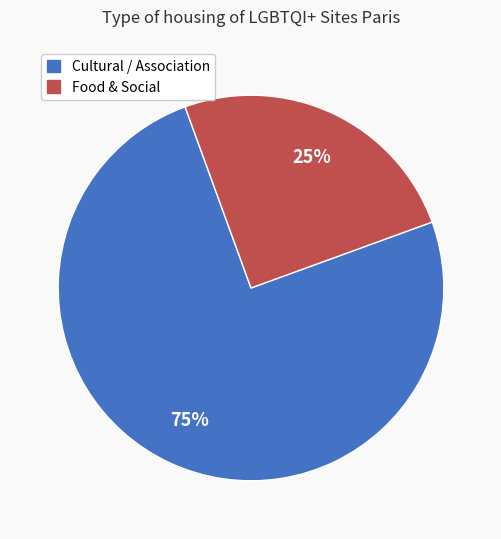

Does any single category account for the majority?

Yes